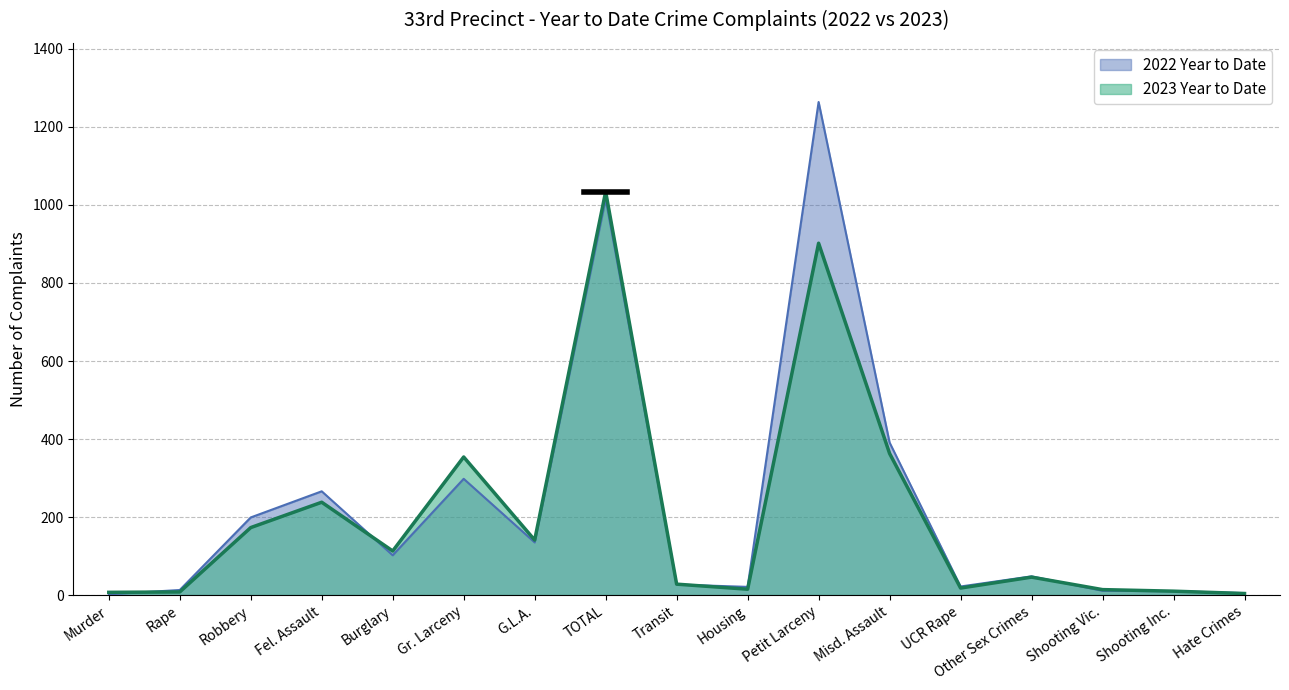

After their last crossing, which series has the higher values: 2022 Year to Date or 2023 Year to Date?

2023 Year to Date